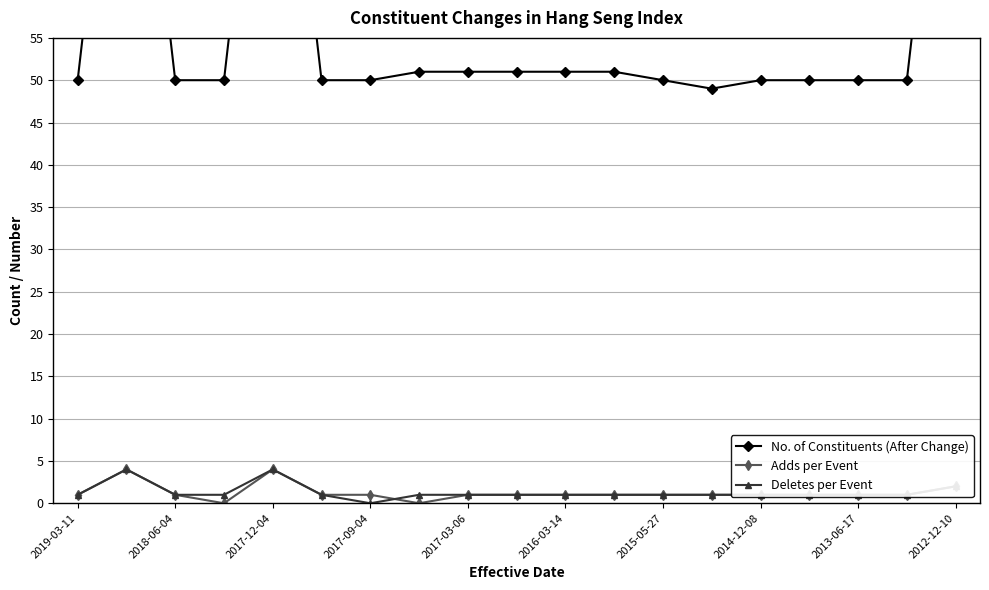

The value of Deletes per Event at 2012-12-10 is 2. True or false?

True